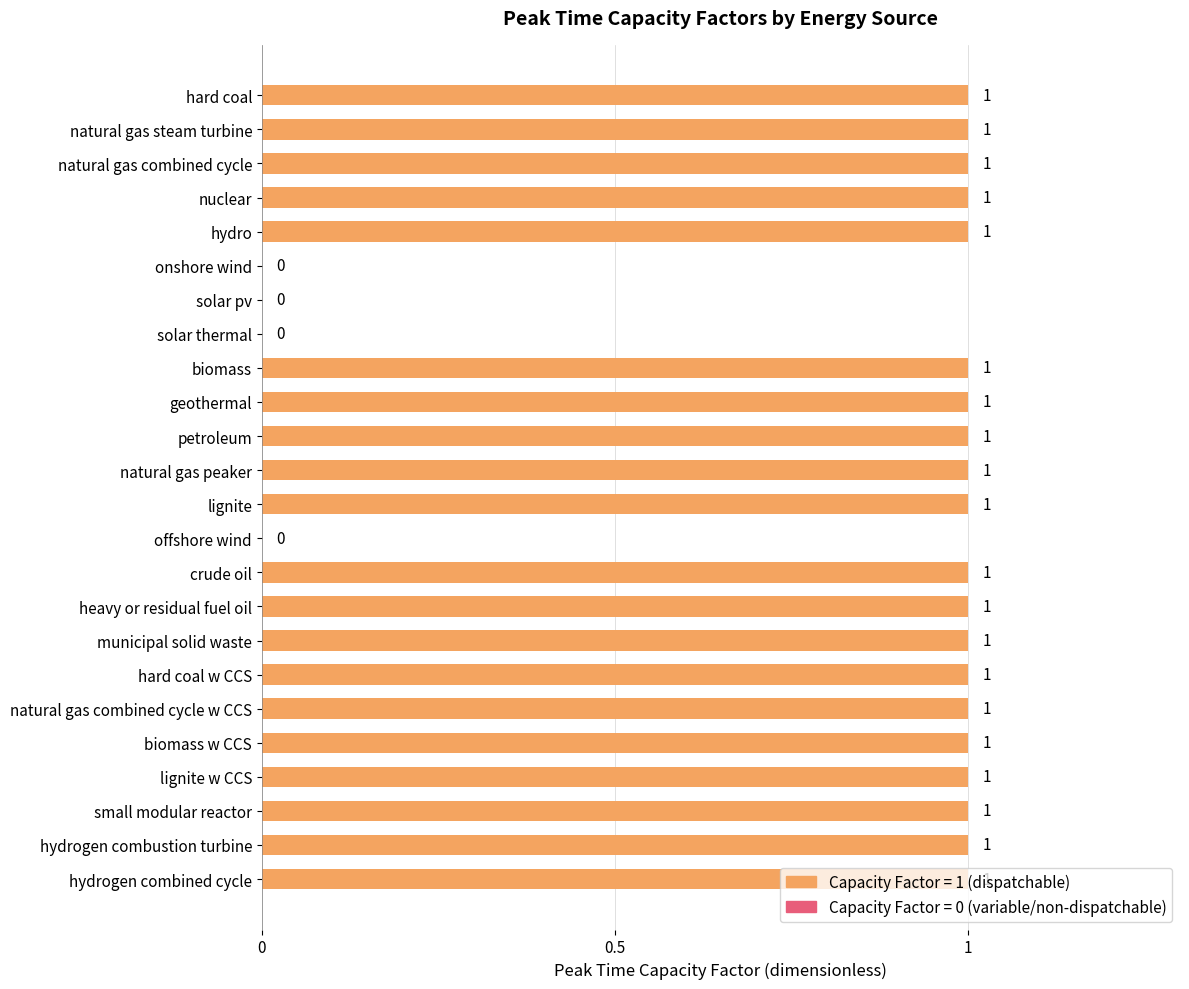

What is the sum of the values at onshore wind and lignite?

1